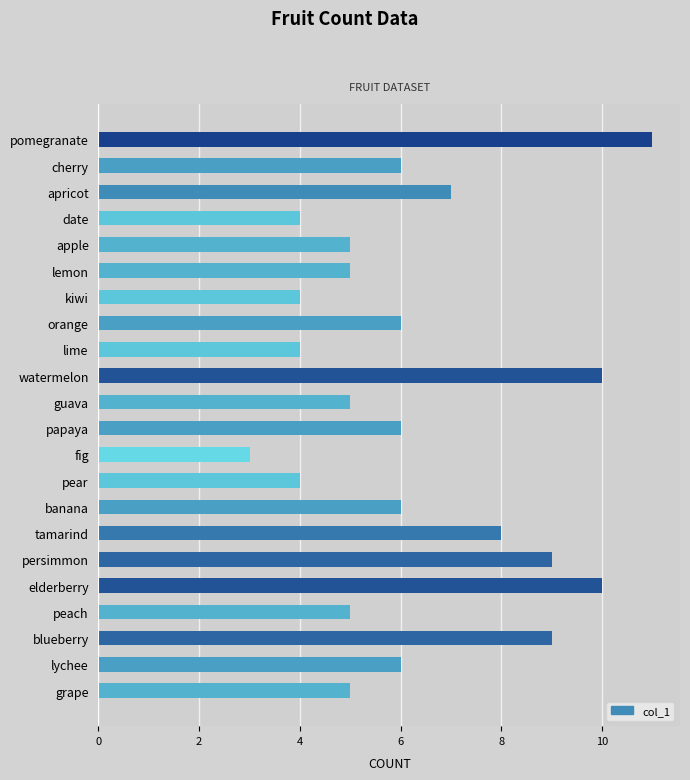

What is the difference between the second highest and second lowest values?

6